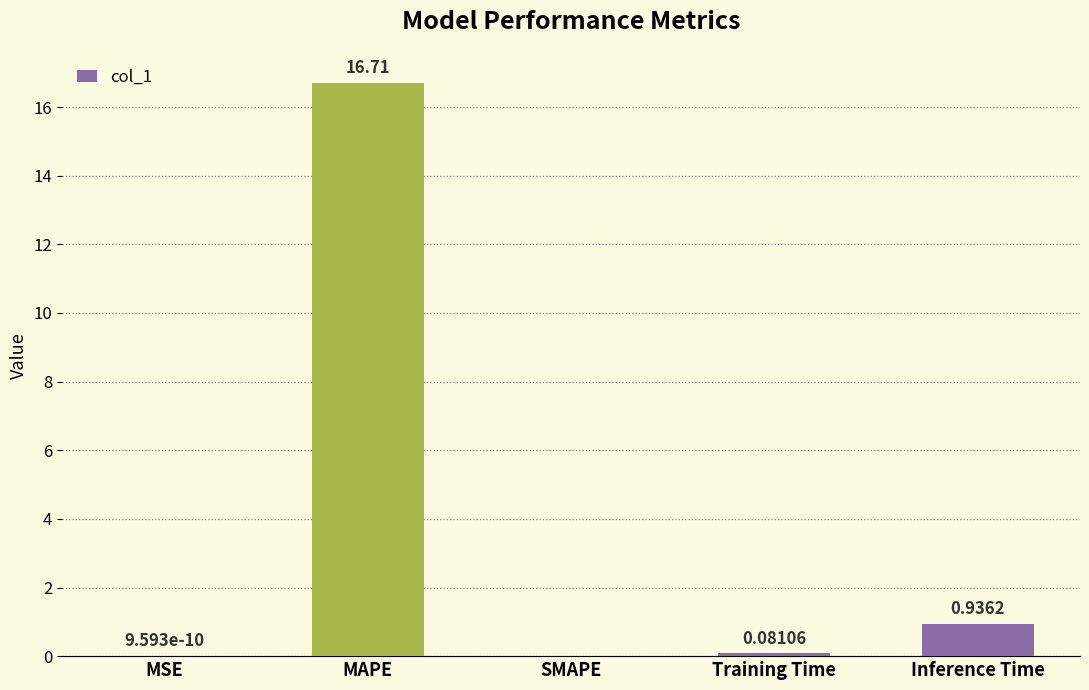

What is the change in value from Training Time to Inference Time?

+0.9